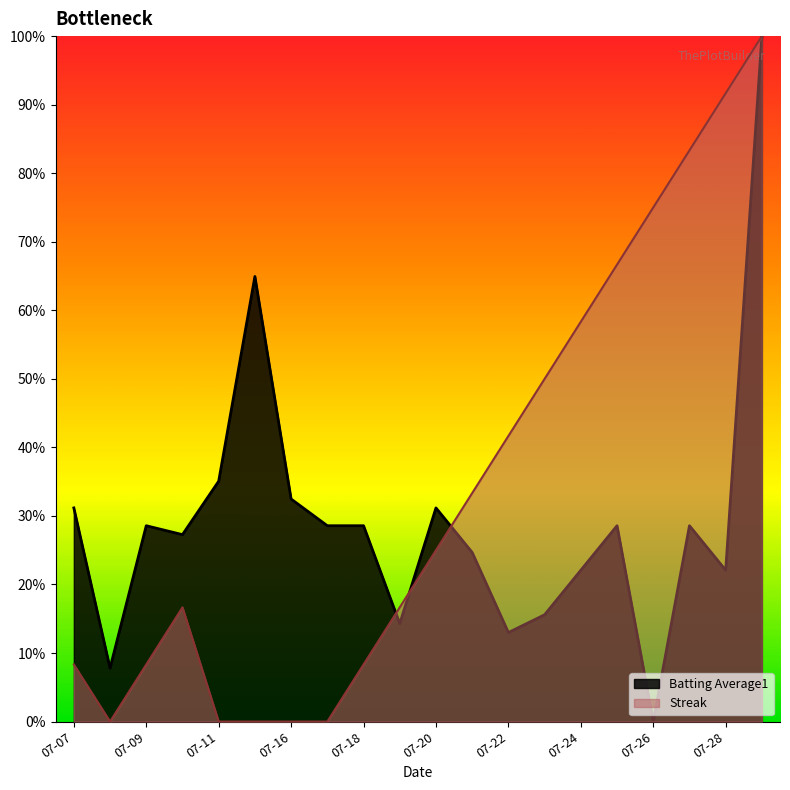

Which series has the largest total across all categories?

Streak